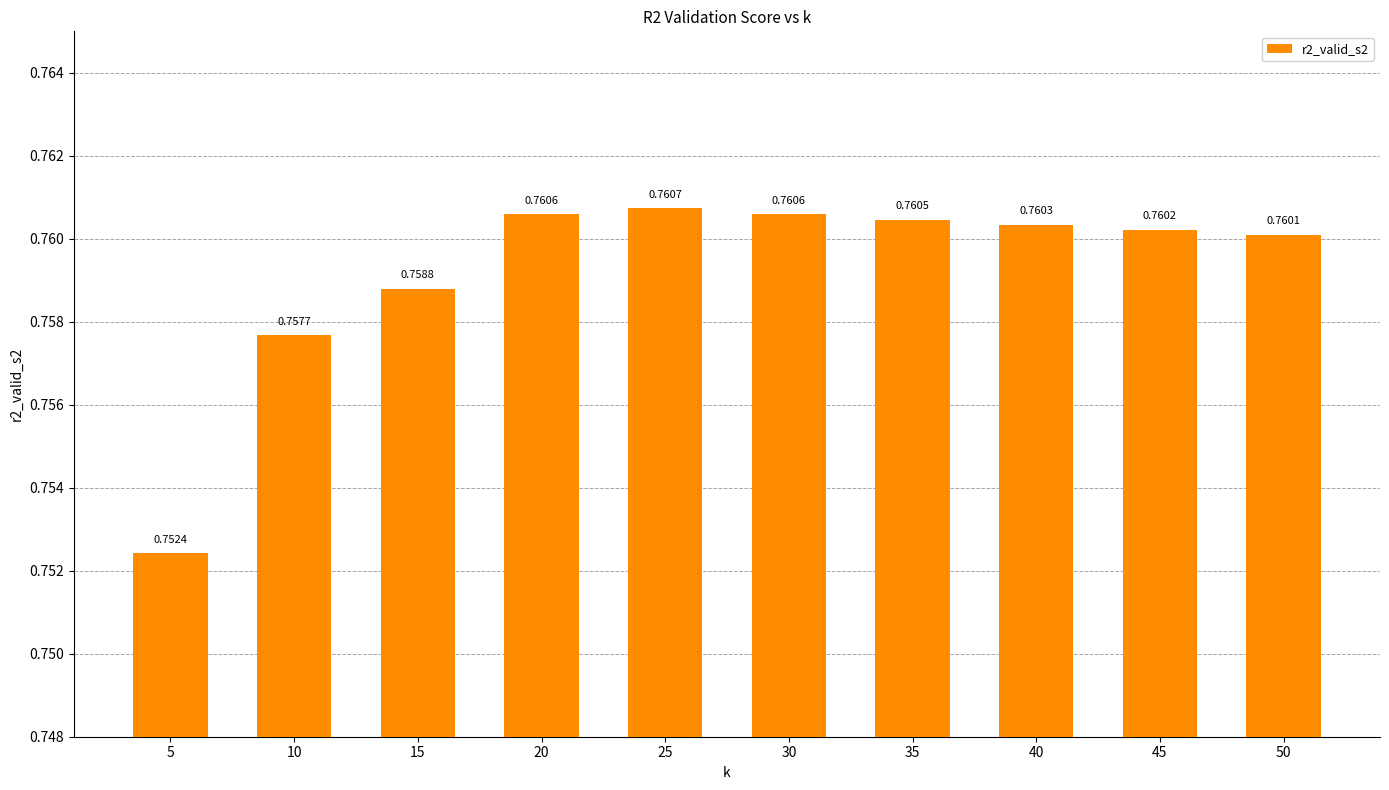

Between 20 and 50, which is larger?

20